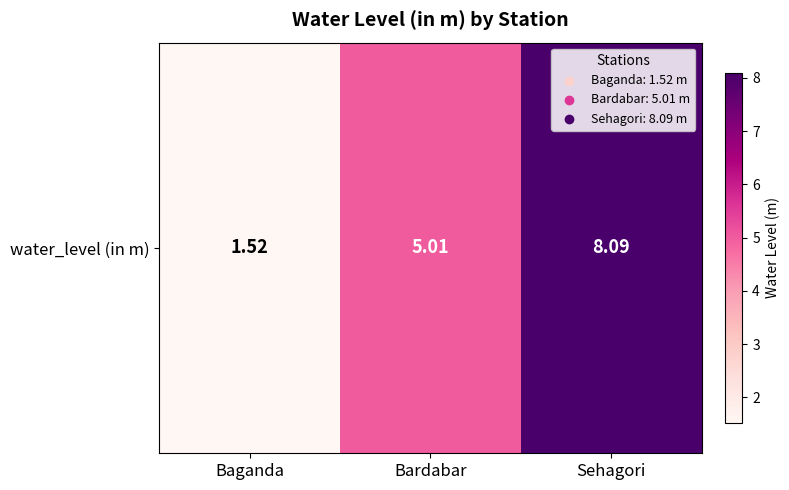

What is the approximate value at Baganda?

1.5